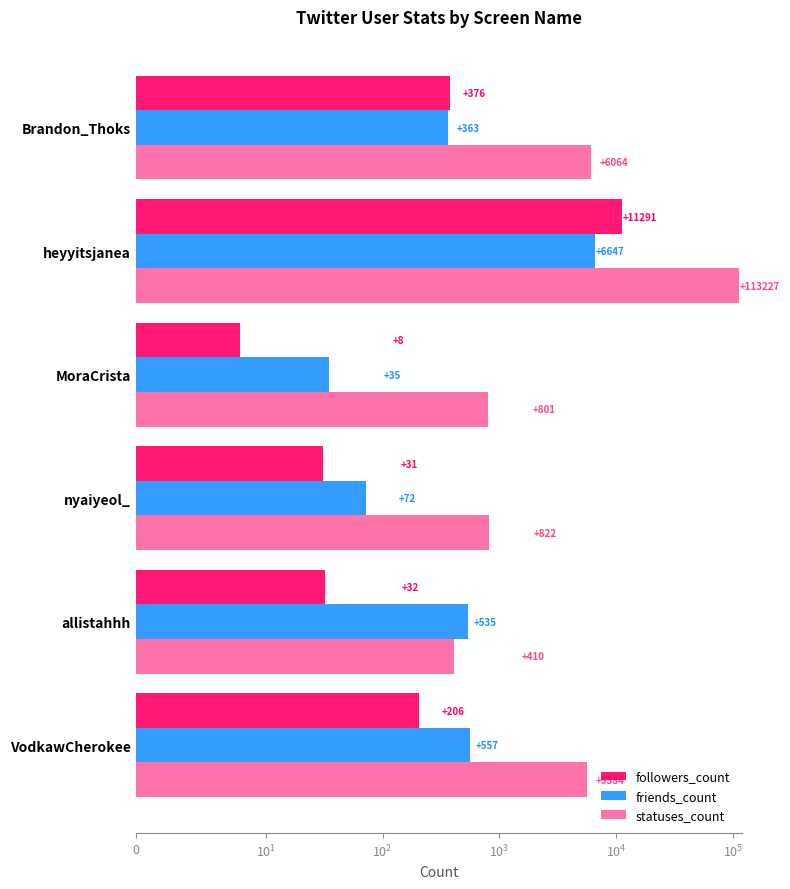

What is the difference between the maximum and minimum values in the friends_count series?

6612